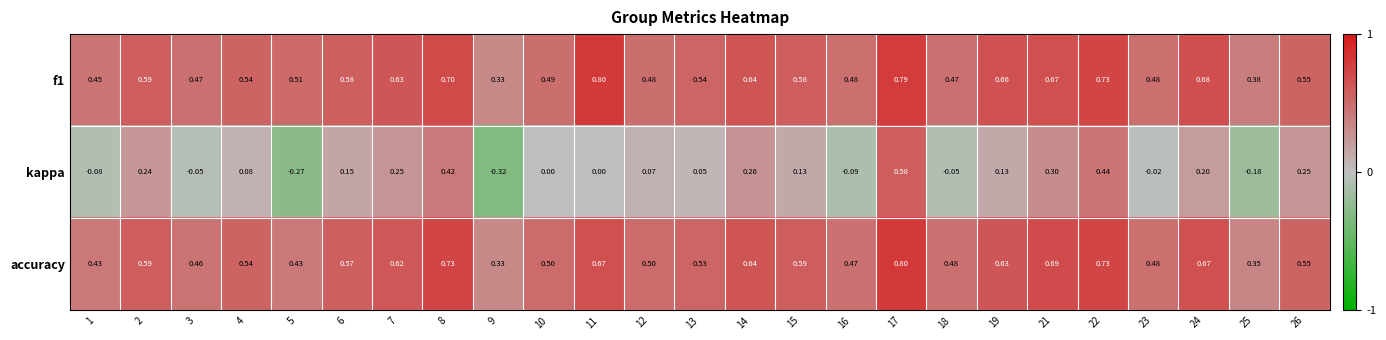

Which series changed the most between 3 and 12?

kappa